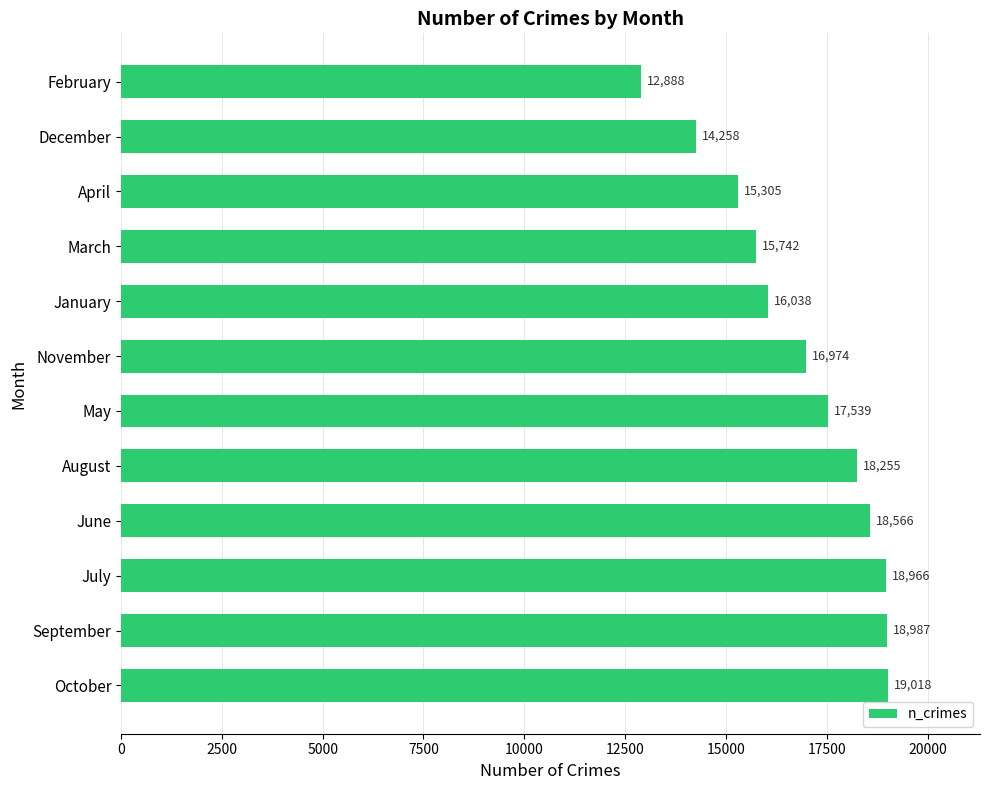

Read the value at July.

18966